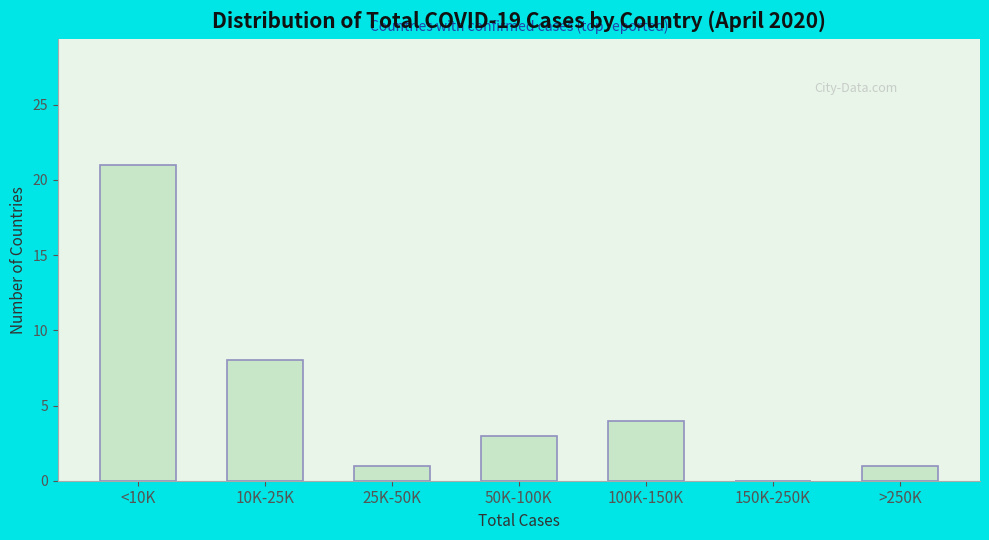

Reading left to right, transcribe all the data shown in this chart.

<10K=21	10K-25K=8	25K-50K=1	50K-100K=3	100K-150K=4	150K-250K=0	>250K=1